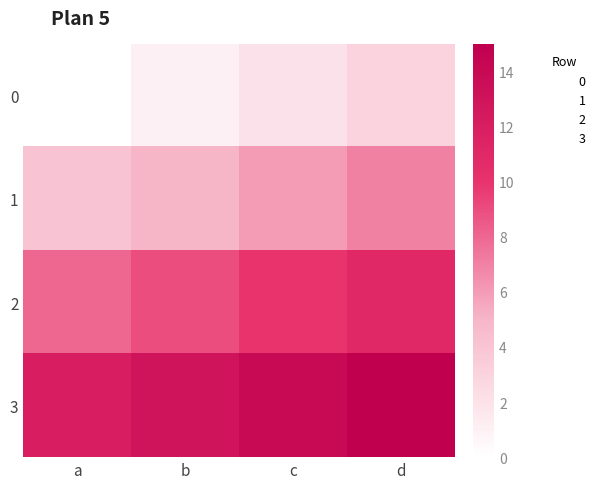

What value does the 3 series have at b?

13